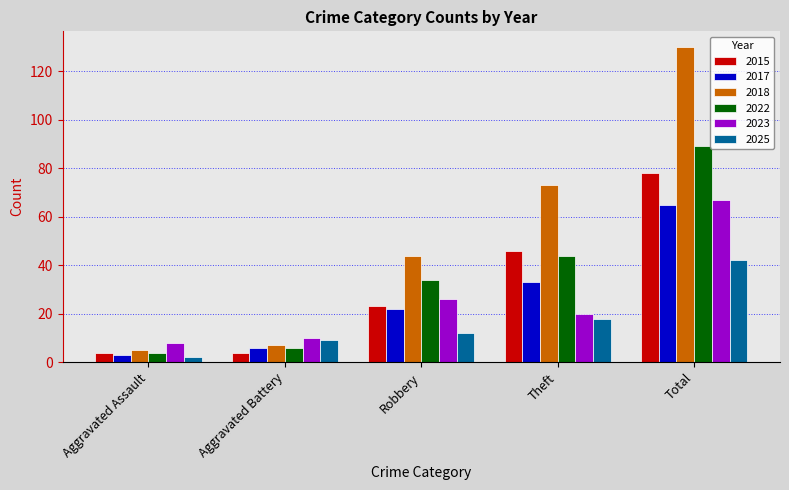

What is the spread (max minus min) of values at Robbery?

32